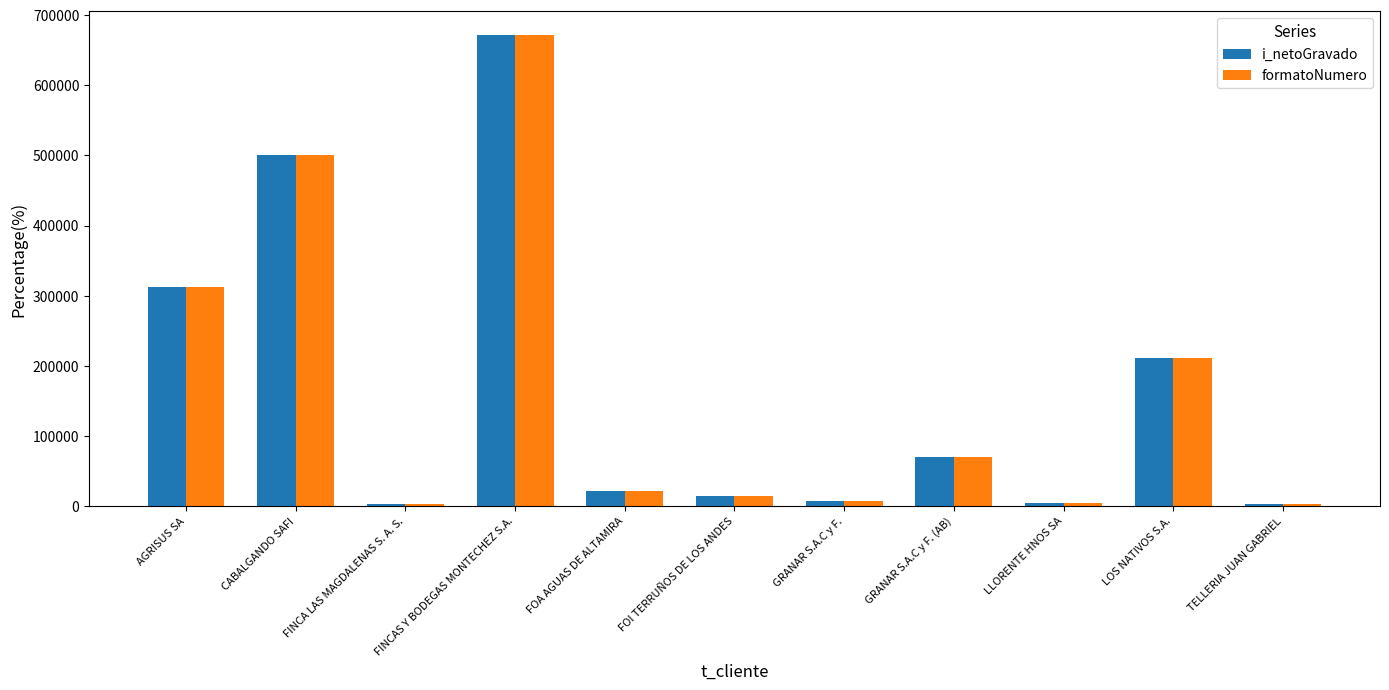

Which category has the highest value in the formatoNumero series?

FINCAS Y BODEGAS MONTECHEZ S.A.